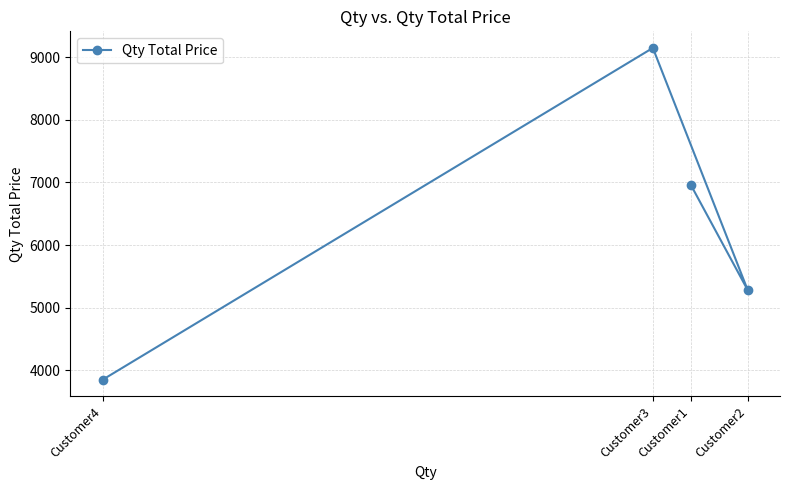

Which category has the highest value across all series?

Customer3